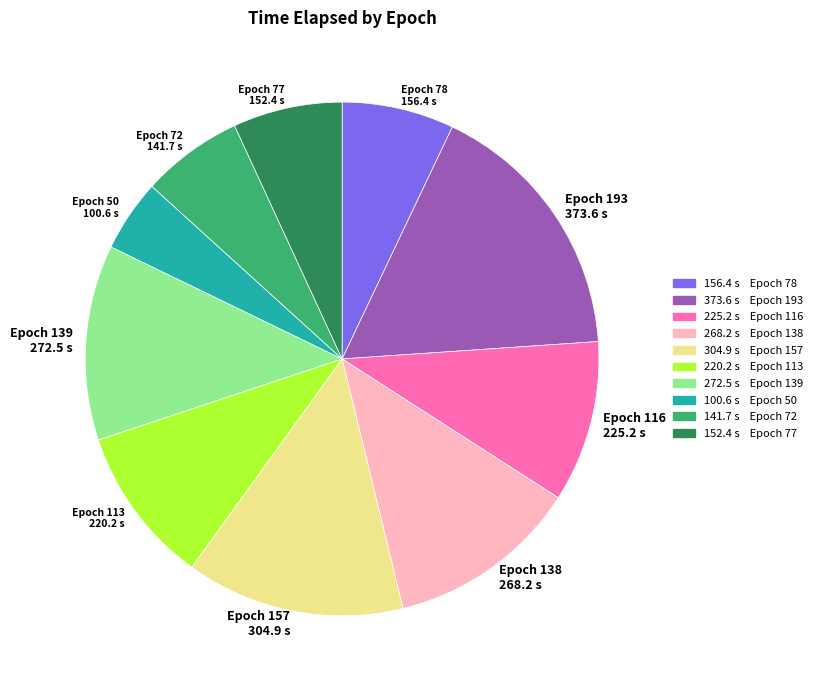

What is the ratio of the value at Epoch 78 156.4 s to the value at Epoch 50 100.6 s?

1.6